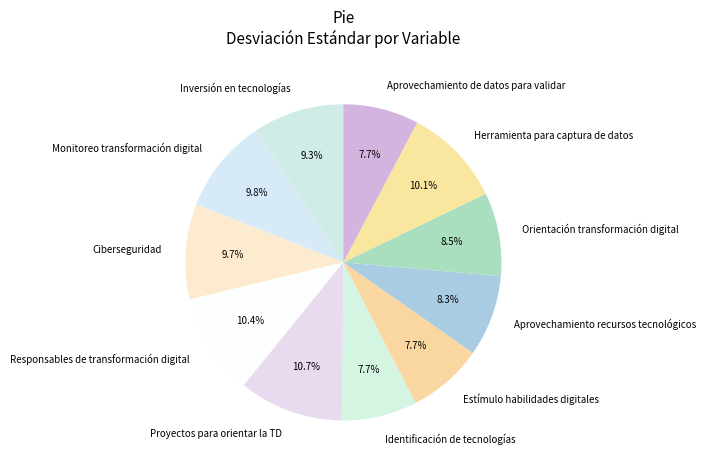

Which has a higher value, Identificación de tecnologías or Orientación transformación digital?

Orientación transformación digital